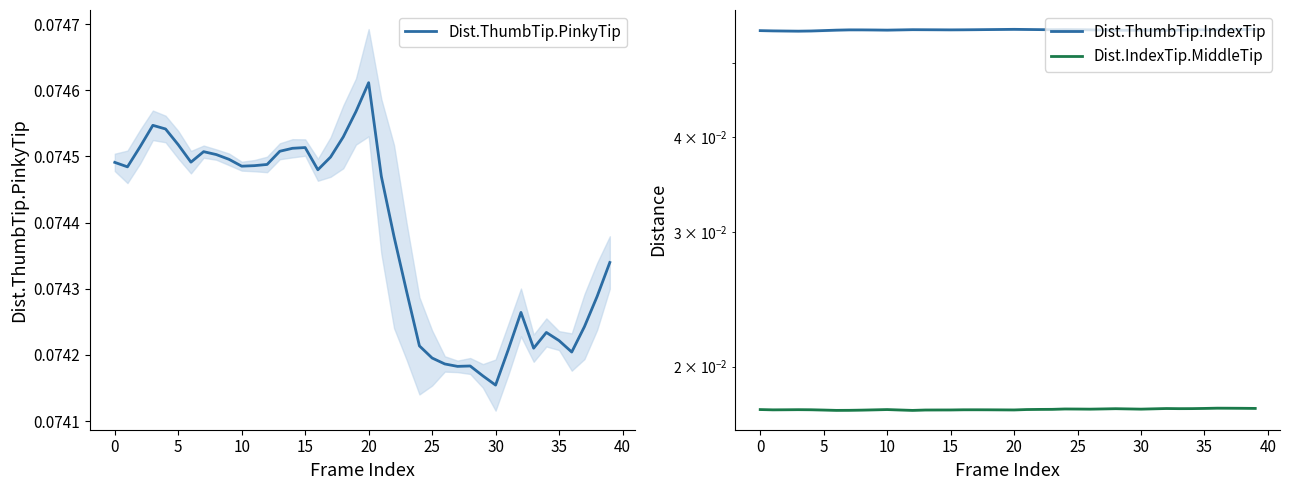

Where is Dist.ThumbTip.PinkyTip nearest to the value 0?

30